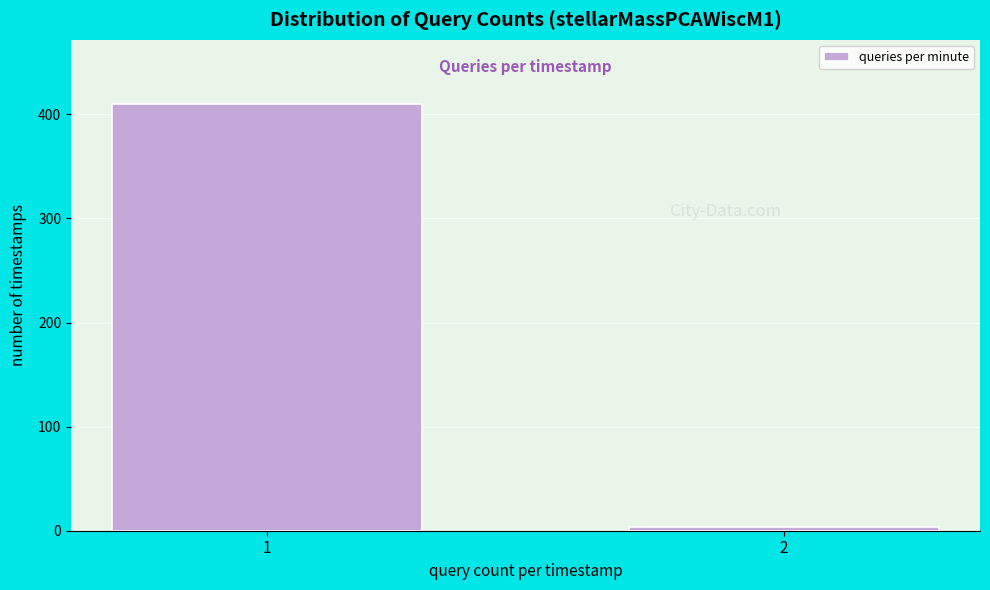

Reading left to right, what are all the values shown in this chart?

410	4